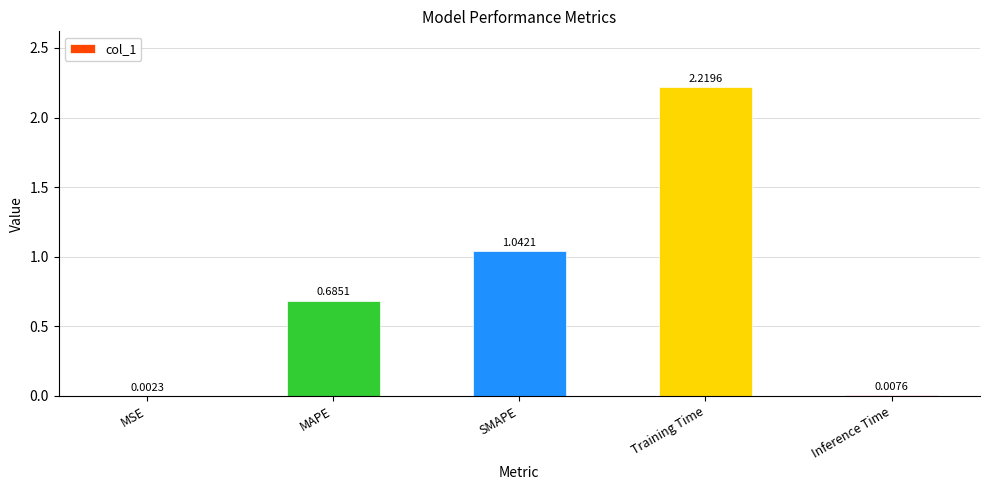

Where is the data nearest to the value 1?

SMAPE